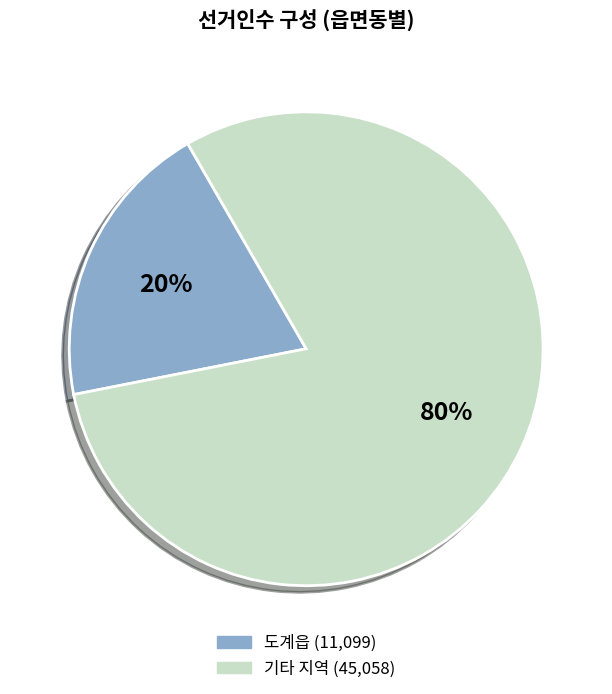

Is there any slice that represents more than half of the pie?

Yes